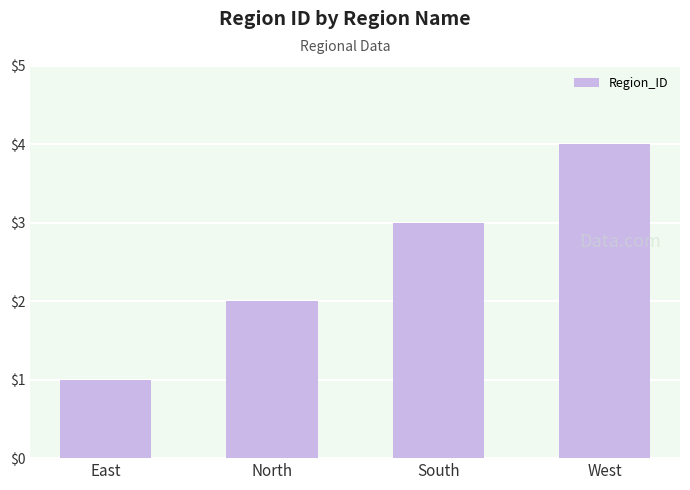

Rank the categories by value from highest to lowest.

West, South, North, East